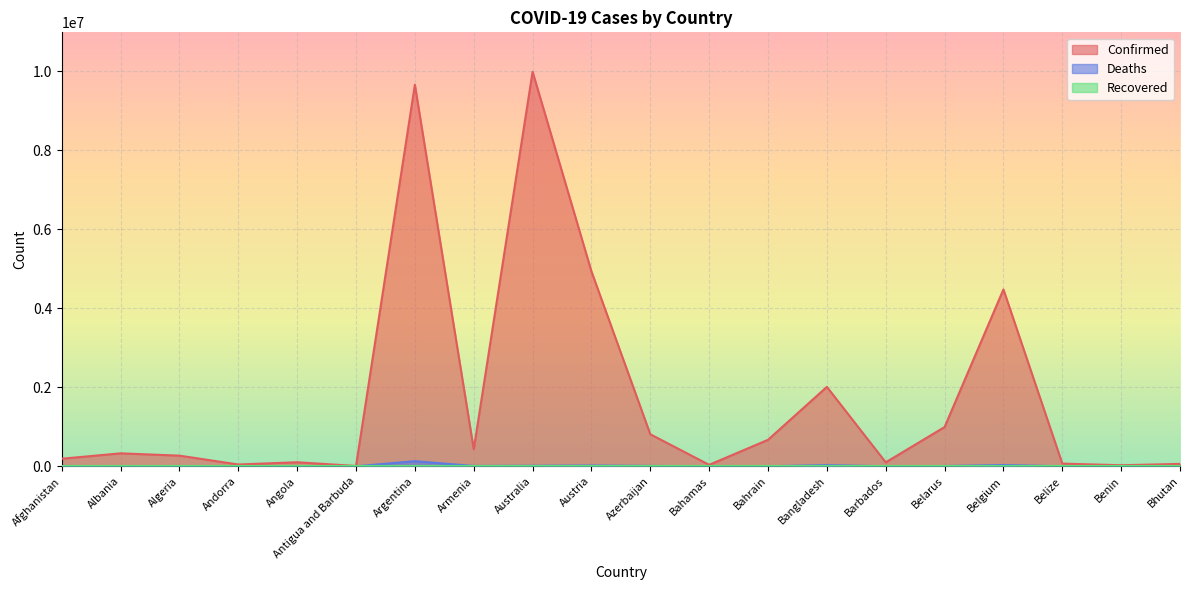

The Confirmed series shows 4934634 at Austria. True or false?

True